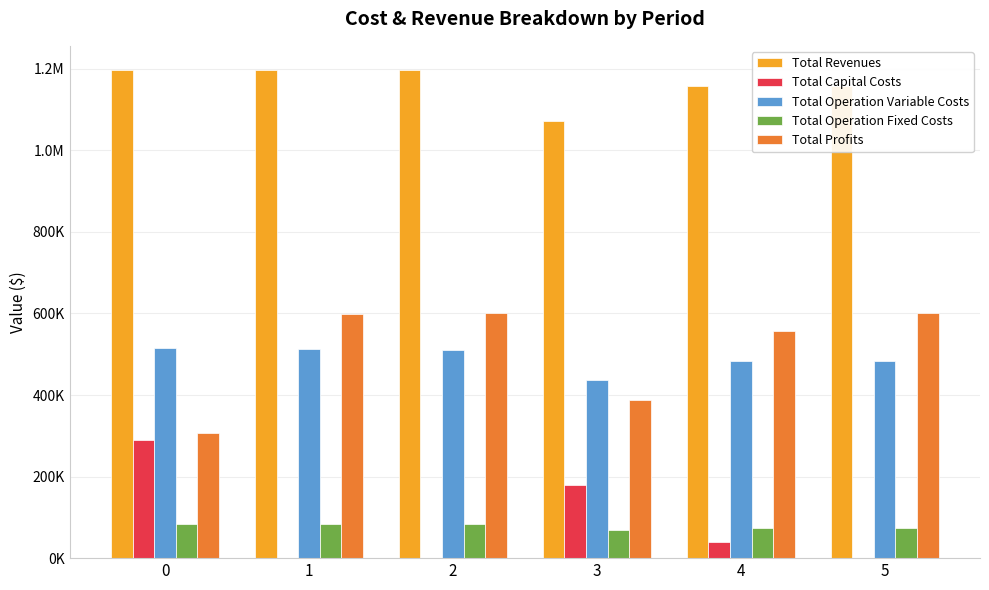

What are all the series names shown in the legend?

Total Revenues, Total Capital Costs, Total Operation Variable Costs, Total Operation Fixed Costs, Total Profits